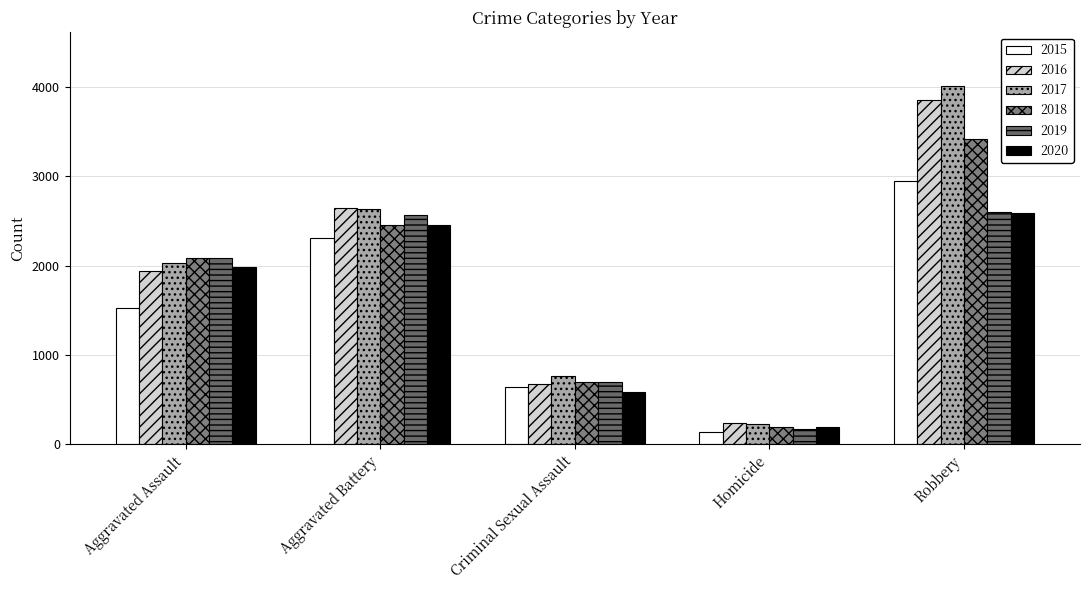

Reading left to right, extract all data points from this chart.

2015: 1525	2305	642	140	2944
2016: 1940	2644	675	234	3854
2017: 2029	2638	761	226	4011
2018: 2090	2455	691	192	3414
2019: 2084	2570	698	169	2600
2020: 1979	2451	580	196	2587